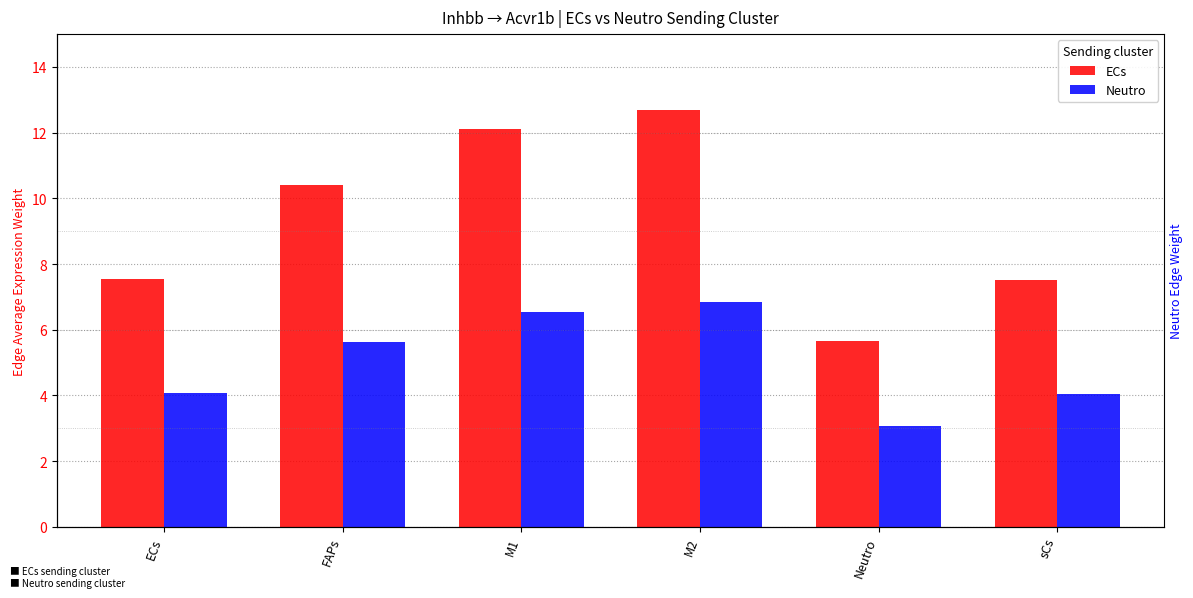

What is the label of the 5th bar from the right?

FAPs